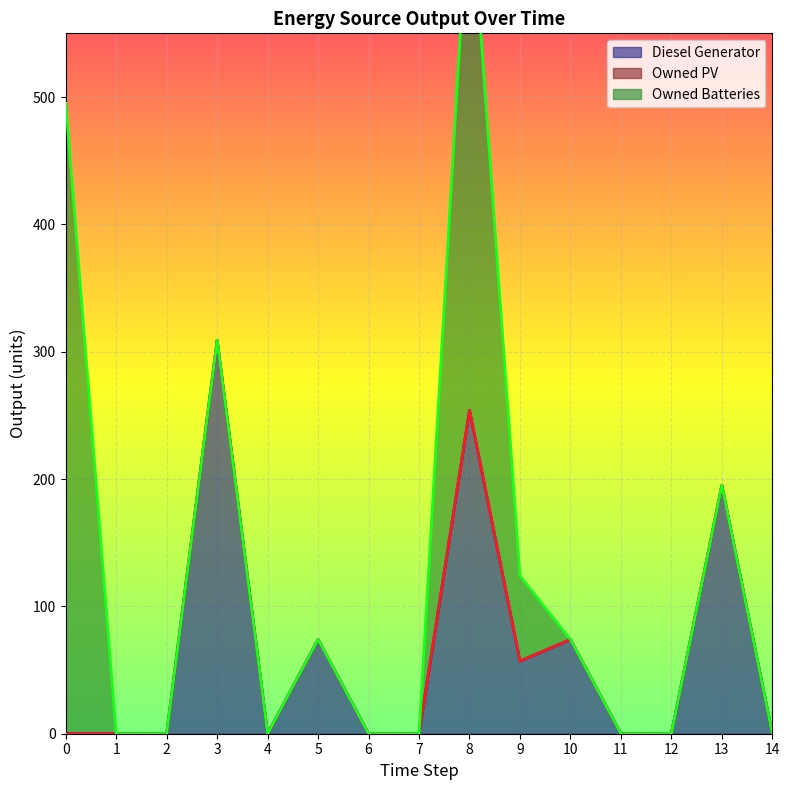

Rank the series at 7 from highest to lowest value.

Diesel Generator, Owned PV, Owned Batteries